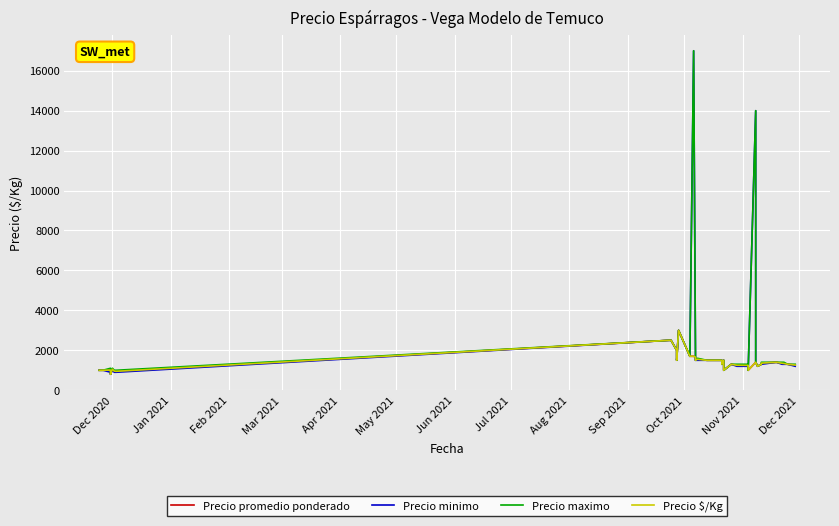

In Precio $/Kg, how many points are higher than both neighbors (excluding endpoints)?

7